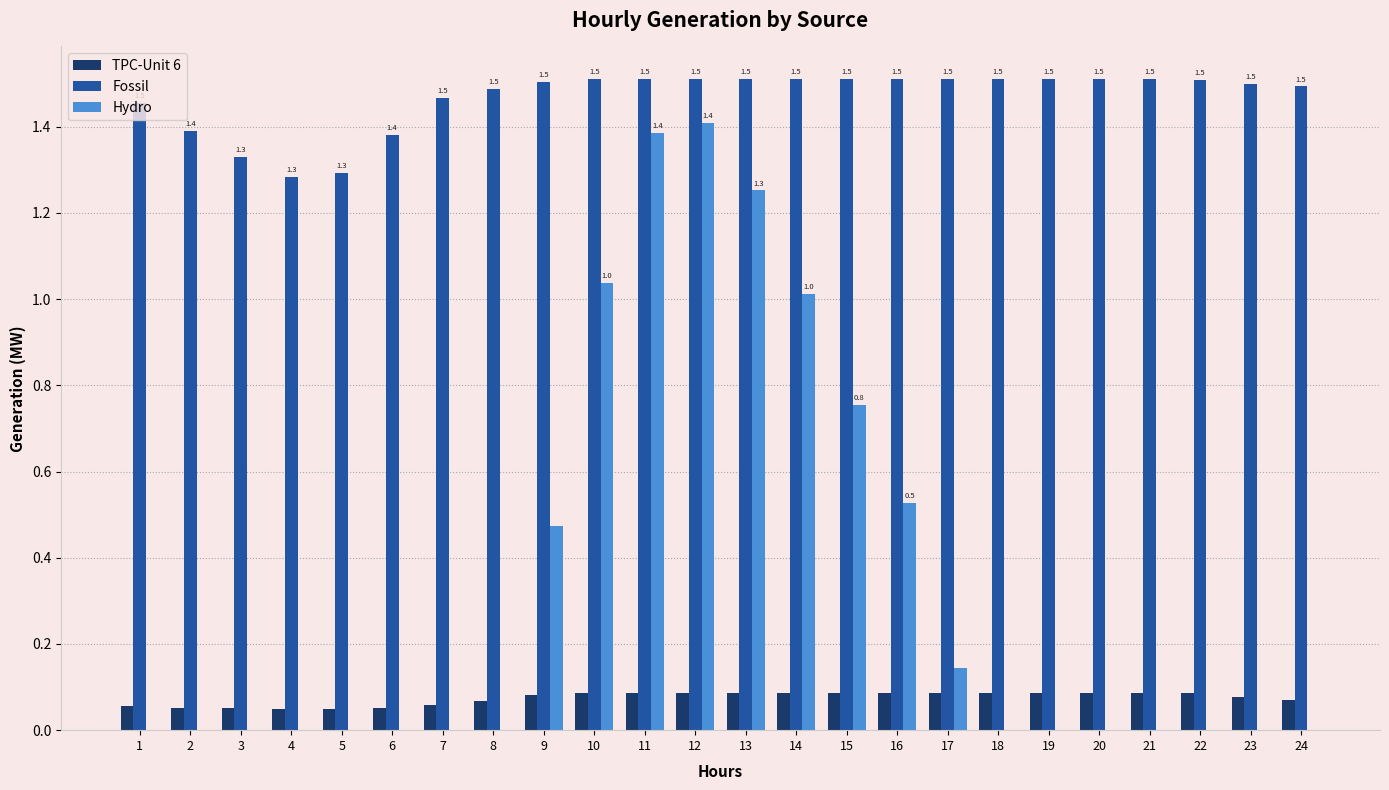

Which series has the widest spread of values?

Hydro